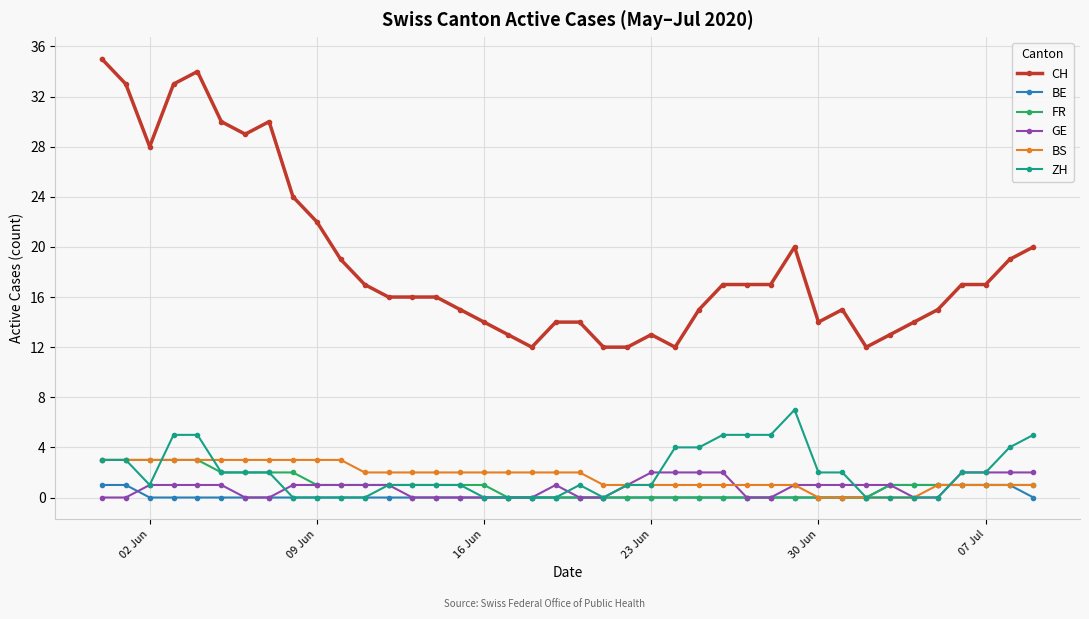

What is the value of the BS point at the 23rd from the left?

1